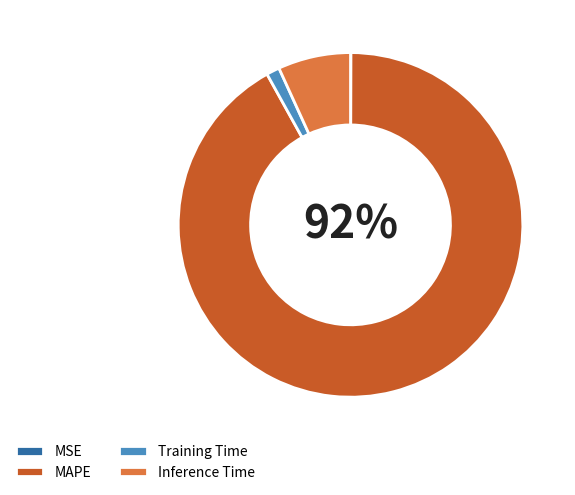

Is the sum of Training Time and Inference Time greater than half?

No